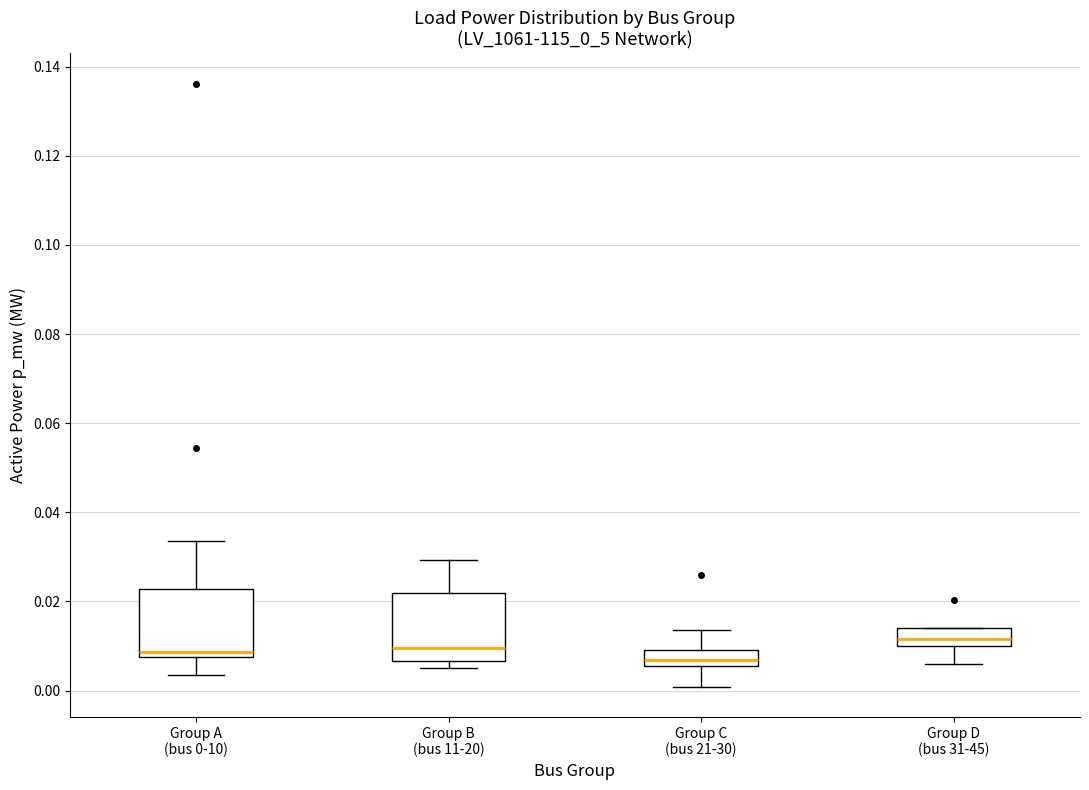

Reading left to right, read every box against the y-axis: the position of its median line, the range the box covers, and the ends of its whiskers. The values are not printed on the chart, so give them approximately, as read against the axis.

Group A (bus 0-10): median 0.008 (just above the box's lower edge), box 0.008 to 0.022, whiskers 0.004 to 0.034
Group B (bus 11-20): median 0.010, box 0.006 to 0.022, whiskers 0.006 (just below the box's lower edge) to 0.030
Group C (bus 21-30): median 0.006 (just above the box's lower edge), box 0.006 to 0.010, whiskers 0.000 to 0.014
Group D (bus 31-45): median 0.012, box 0.010 to 0.014, whiskers 0.006 to 0.014